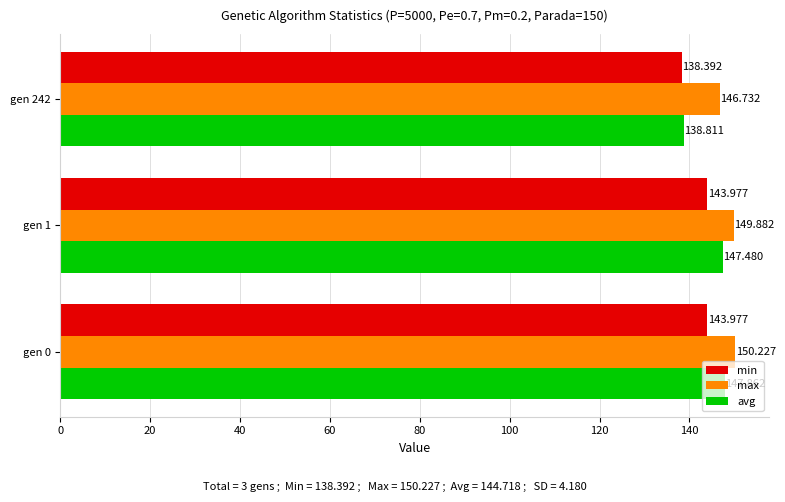

Which series changed the most between gen 1 and gen 242?

avg